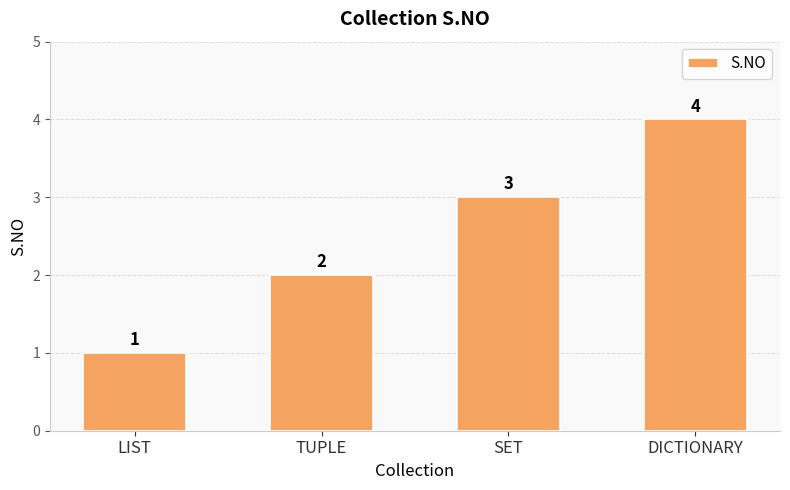

Between TUPLE and LIST, which is larger?

TUPLE